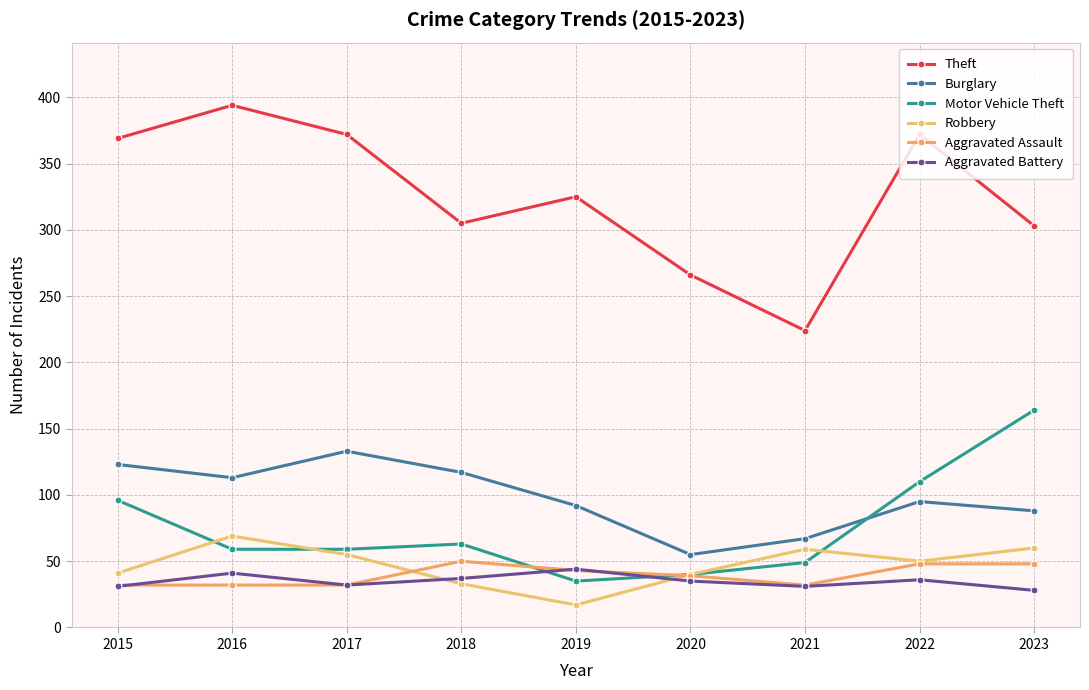

Reading left to right, list all the values displayed in this chart.

Theft: 2015=369	2016=394	2017=372	2018=305	2019=325	2020=266	2021=224	2022=372	2023=303
Burglary: 2015=123	2016=113	2017=133	2018=117	2019=92	2020=55	2021=67	2022=95	2023=88
Motor Vehicle Theft: 2015=96	2016=59	2017=59	2018=63	2019=35	2020=40	2021=49	2022=110	2023=164
Robbery: 2015=41	2016=69	2017=55	2018=33	2019=17	2020=40	2021=59	2022=50	2023=60
Aggravated Assault: 2015=32	2016=32	2017=32	2018=50	2019=43	2020=39	2021=32	2022=48	2023=48
Aggravated Battery: 2015=31	2016=41	2017=32	2018=37	2019=44	2020=35	2021=31	2022=36	2023=28